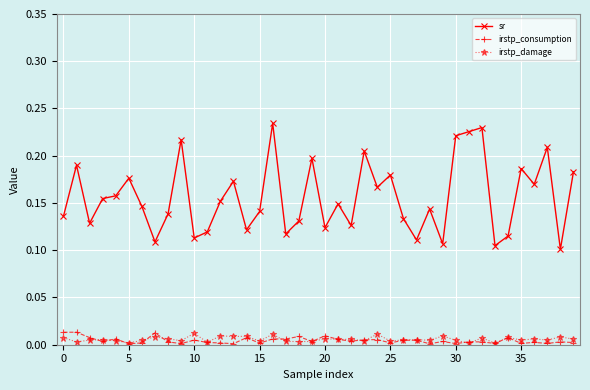

Which series has the largest range (max minus min)?

sr